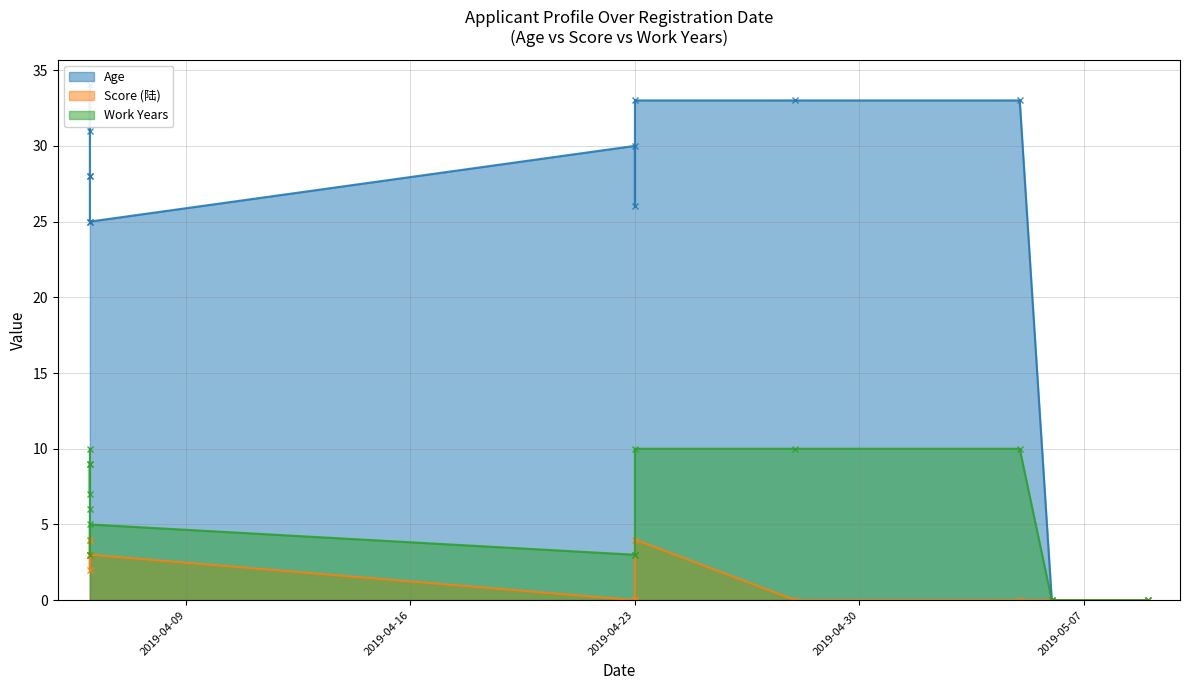

Which series has the largest range (max minus min)?

Age